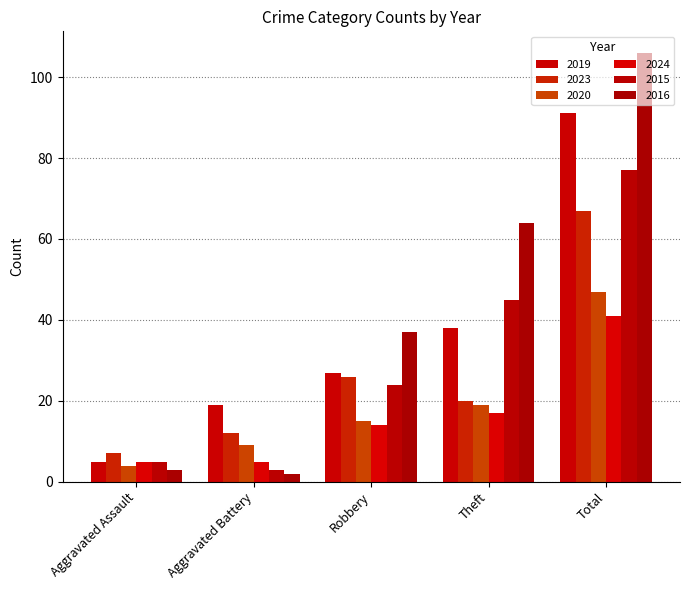

Is the value of 2019 at Robbery greater than the value of 2024 at Total?

No